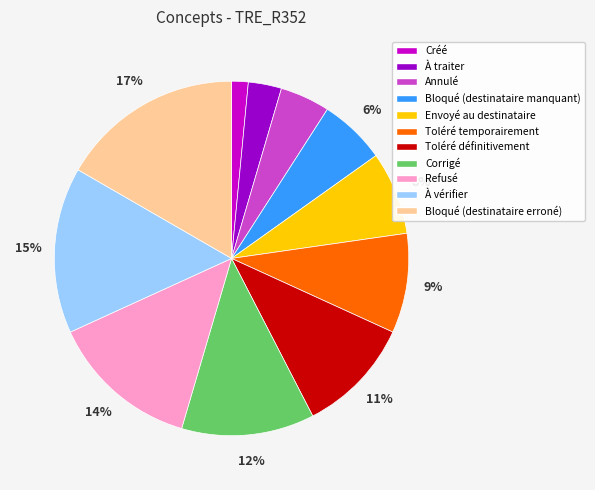

Combined, do Toléré définitivement and À vérifier account for over 50%?

No